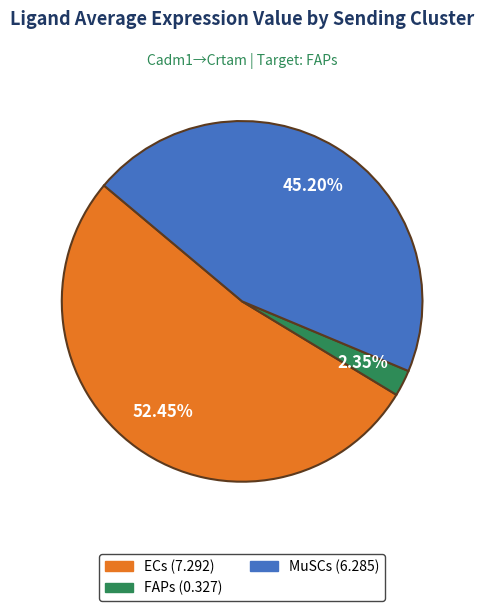

How many slices are in this pie chart?

3